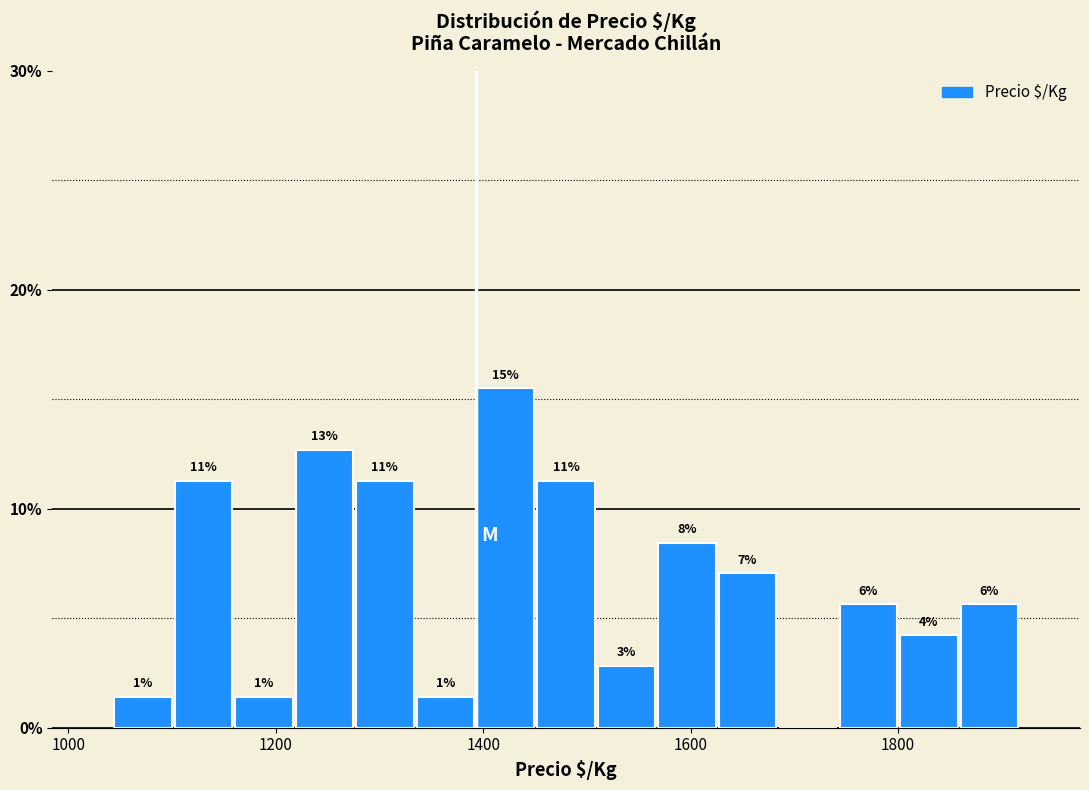

Read against the x-axis, roughly where is the centre of the tallest bar?

1420